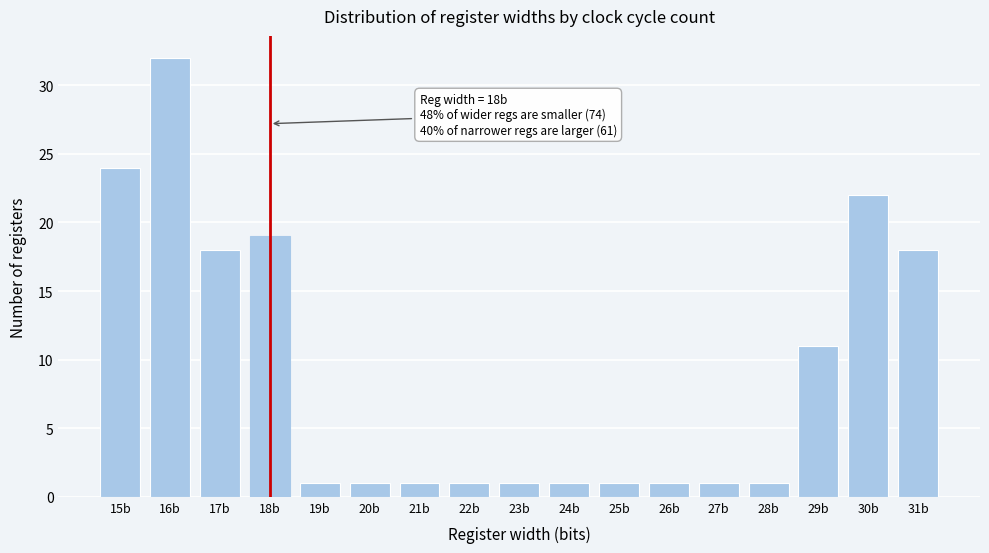

Reading left to right, extract all data points from this chart.

15b=24	16b=32	17b=18	18b=19	19b=1	20b=1	21b=1	22b=1	23b=1	24b=1	25b=1	26b=1	27b=1	28b=1	29b=11	30b=22	31b=18